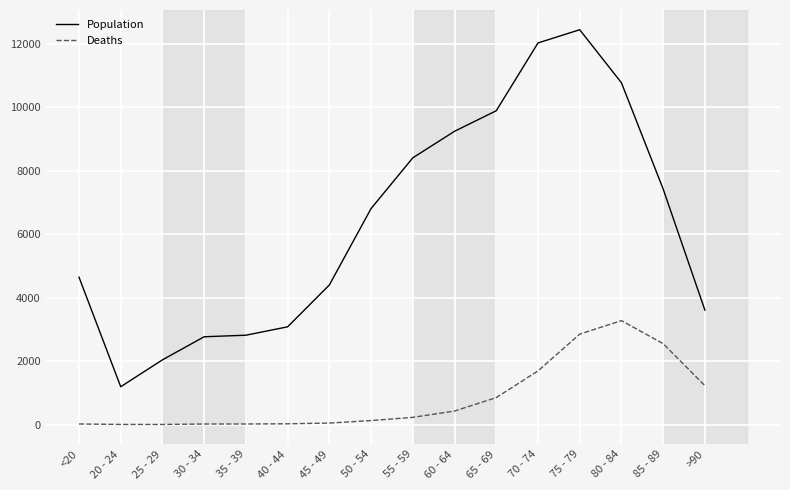

In Population, how many points are higher than both neighbors (excluding endpoints)?

1